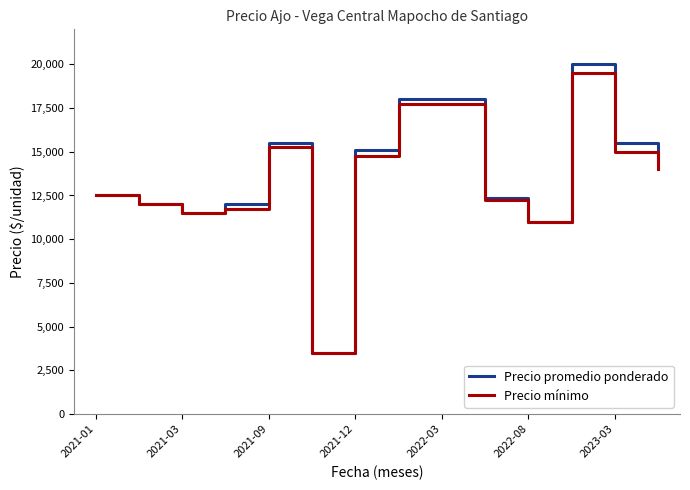

Which series has the largest range (max minus min)?

Precio promedio ponderado